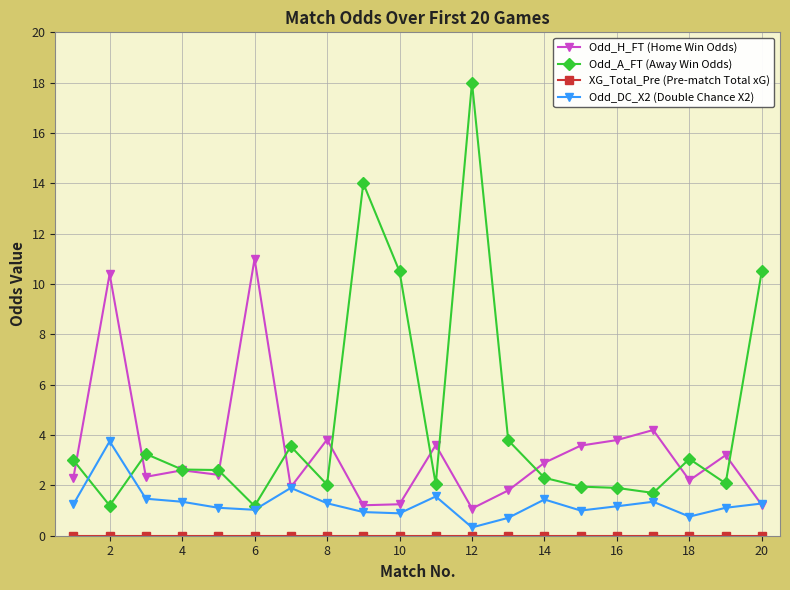

What is the maximum value for Odd_A_FT (Away Win Odds)?

18.0